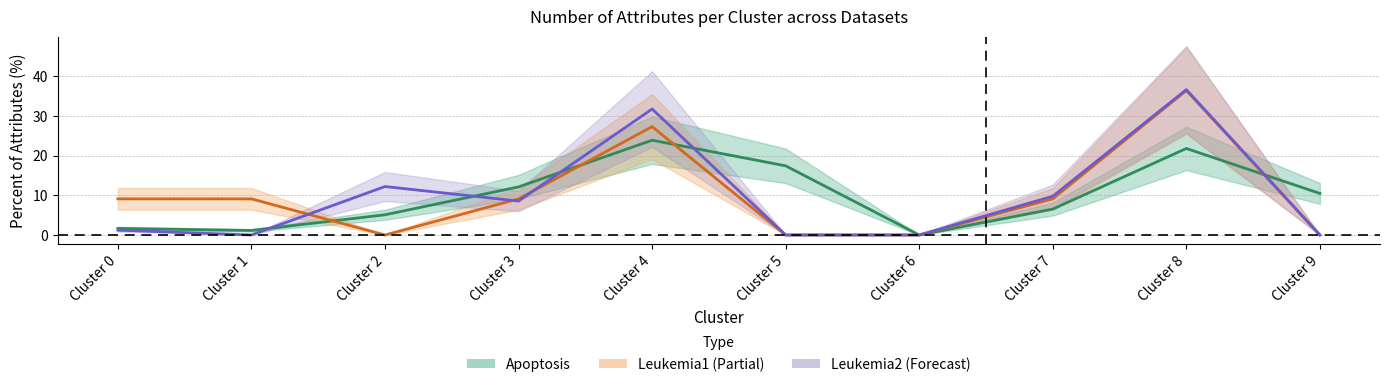

At how many categories does at least one series exceed 24?

2